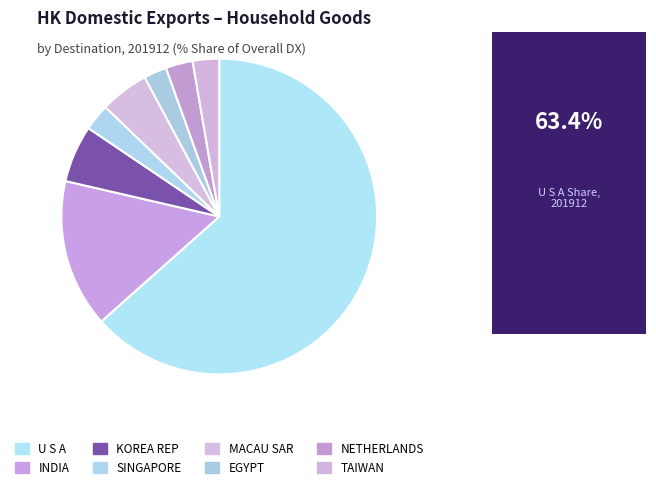

What is the change in value from U S A to KOREA REP?

-57.6